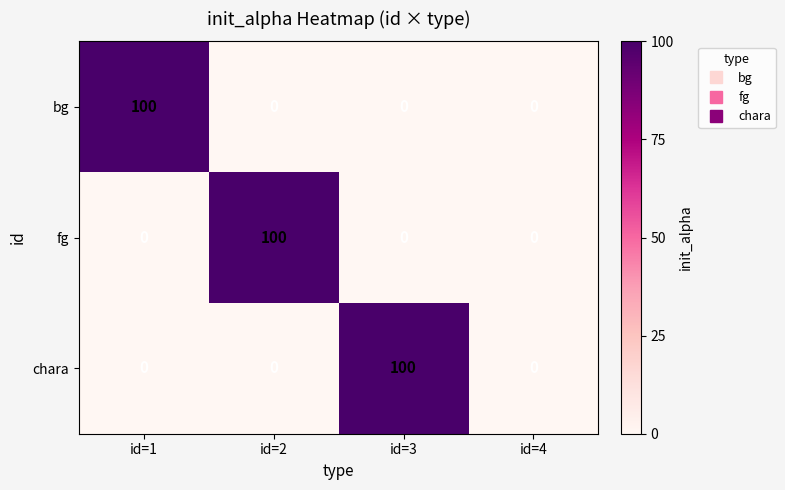

Between id=2 and id=4, which series saw the biggest shift?

fg